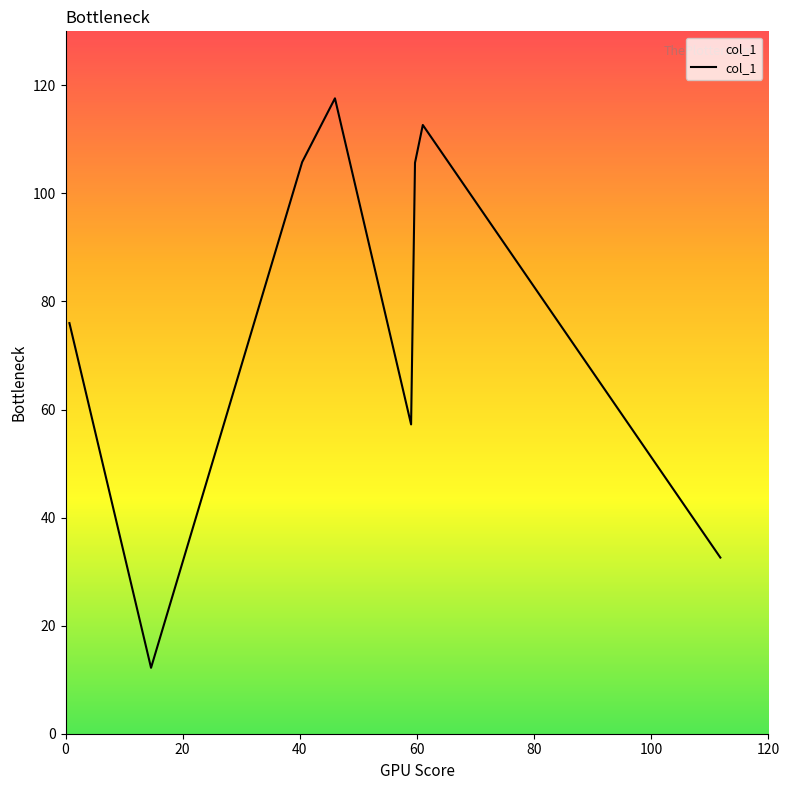

What is the difference between the maximum and minimum values?

105.4